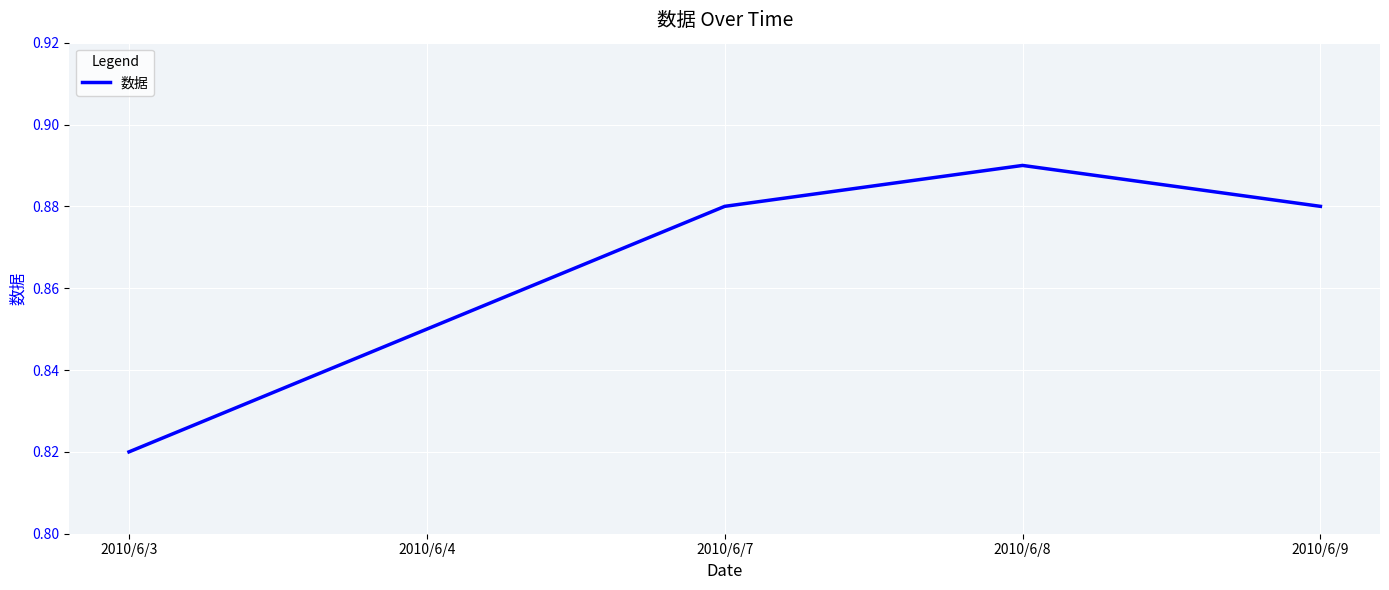

True or false: there are more than 2 points higher than both neighbors.

False